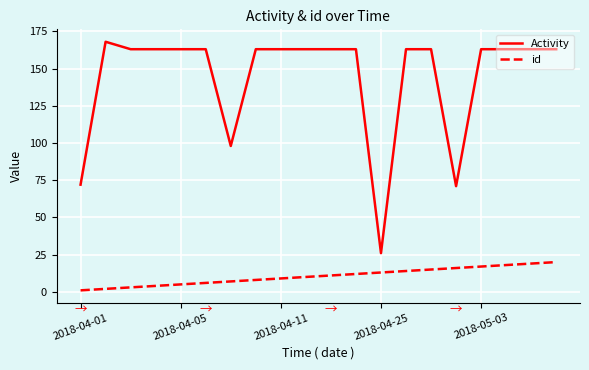

List the series in order of their peak value, highest first.

Activity, id